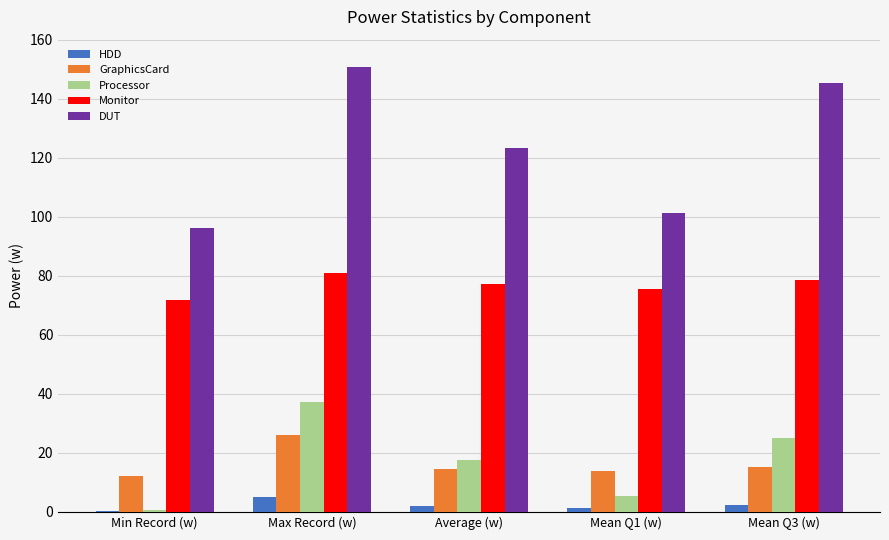

True or false: DUT has a value of 150.7 at Max Record (w).

True